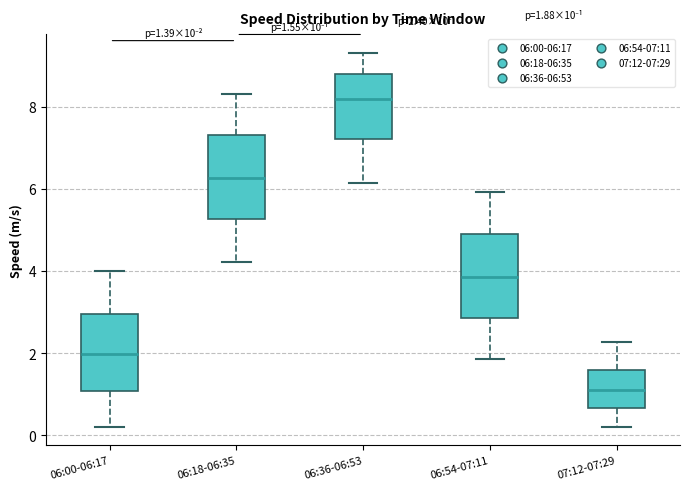

Which box has the lowest median line?

07:12-07:29